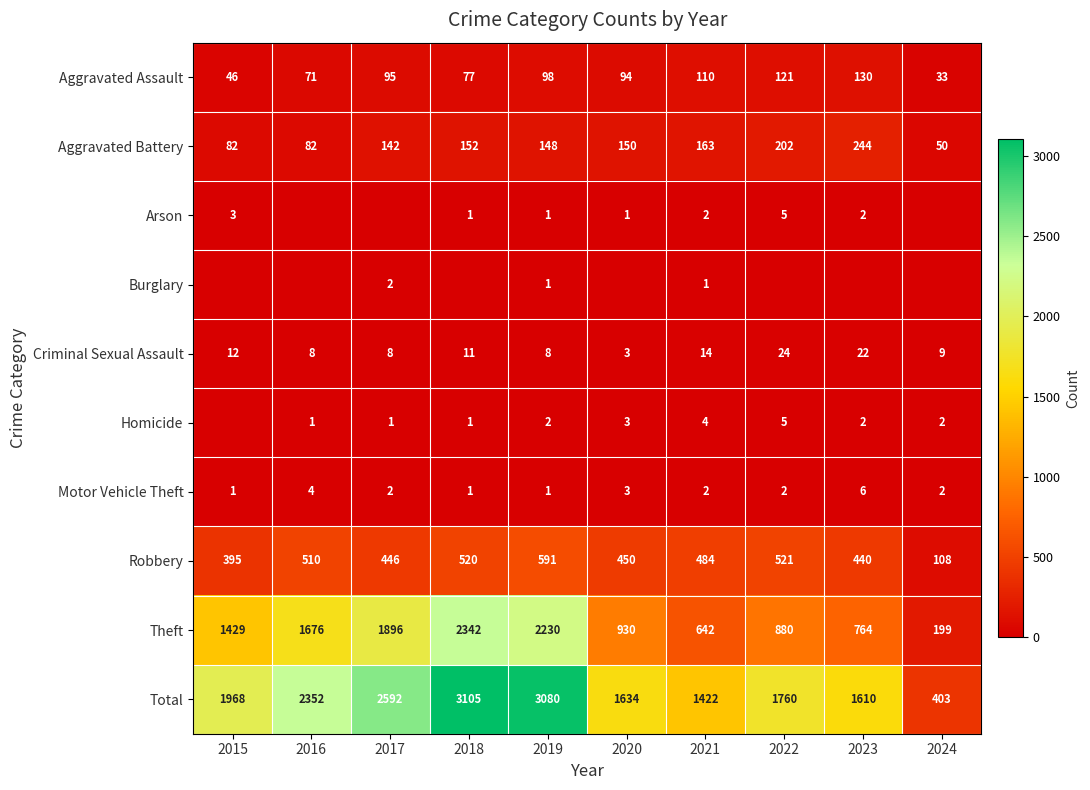

What is the difference between the second highest and minimum values in the Total series?

2677